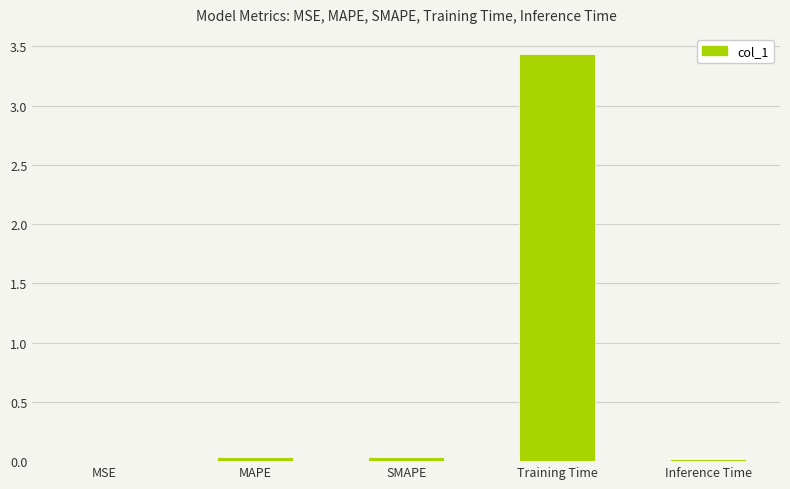

Count the number of data series in this chart.

1